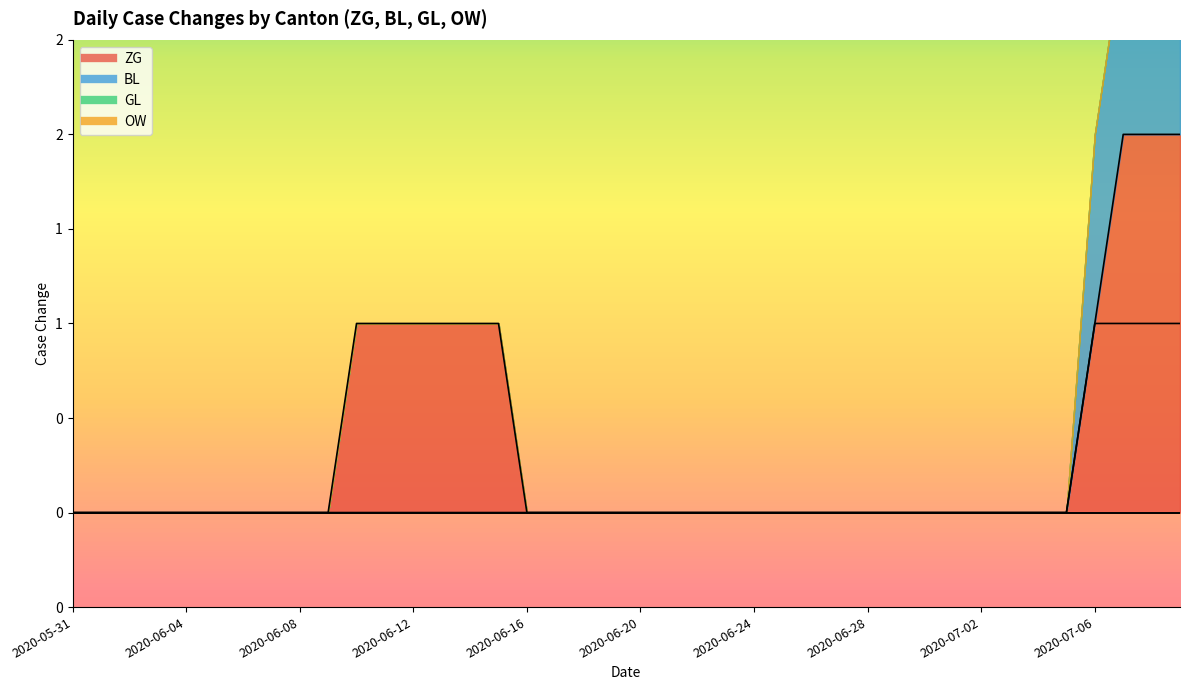

True or false: BL has a value of 2 at 2020-07-07.

False